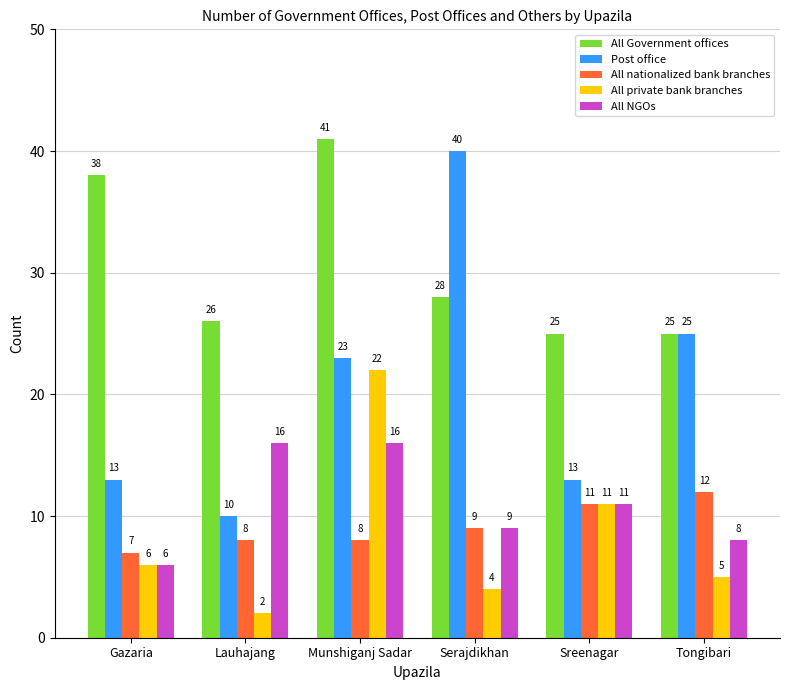

What is the label of the 4th bar from the right?

Munshiganj Sadar